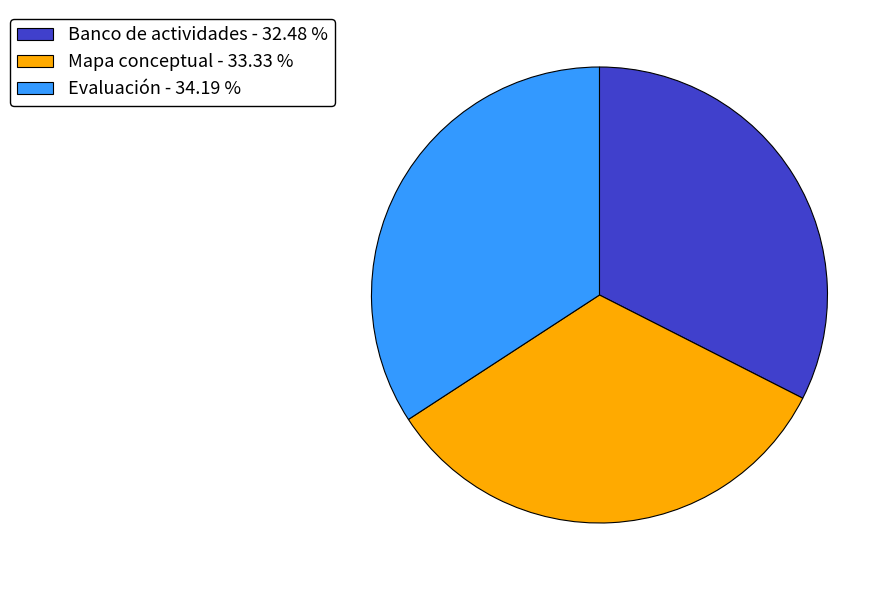

What is the ratio of the value at Mapa conceptual - 33.33 % to the value at Evaluación - 34.19 %?

1.0